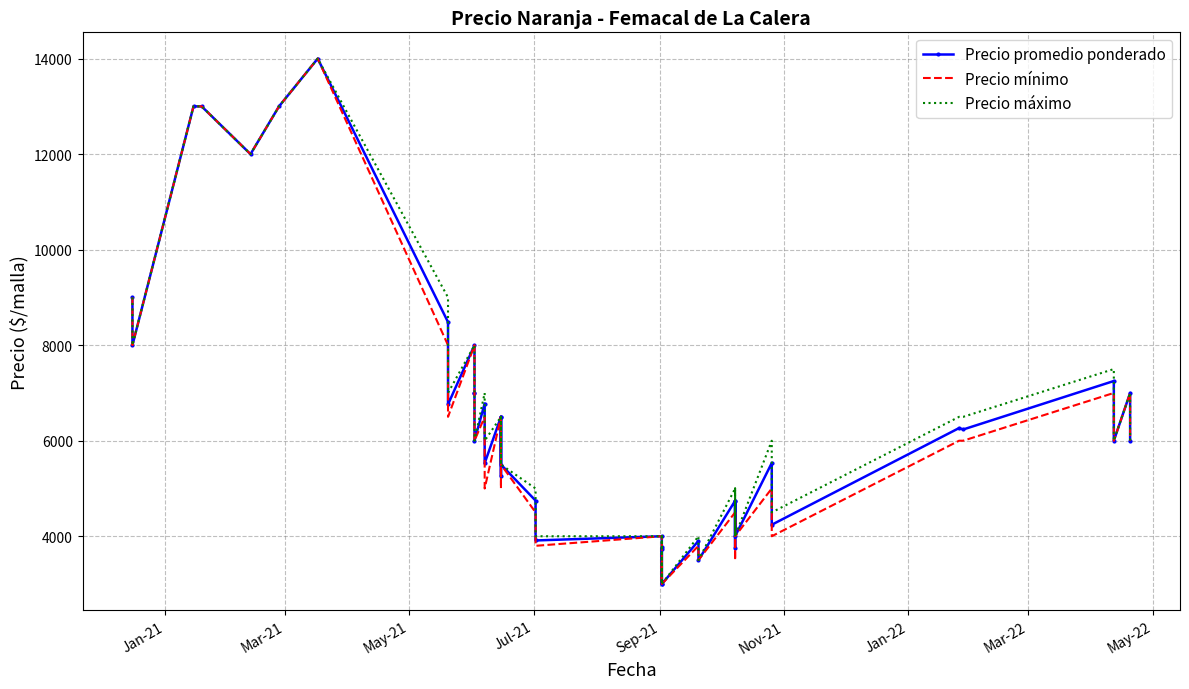

List the series in order of their overall mean, highest first.

Precio máximo, Precio promedio ponderado, Precio mínimo